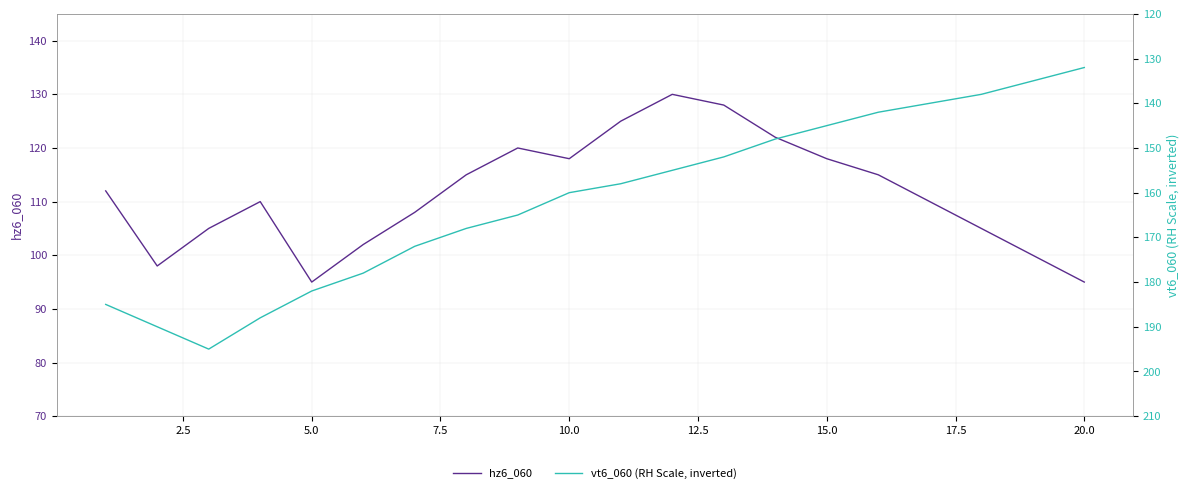

Which series has the widest spread of values?

vt6_060 (RH Scale, inverted)